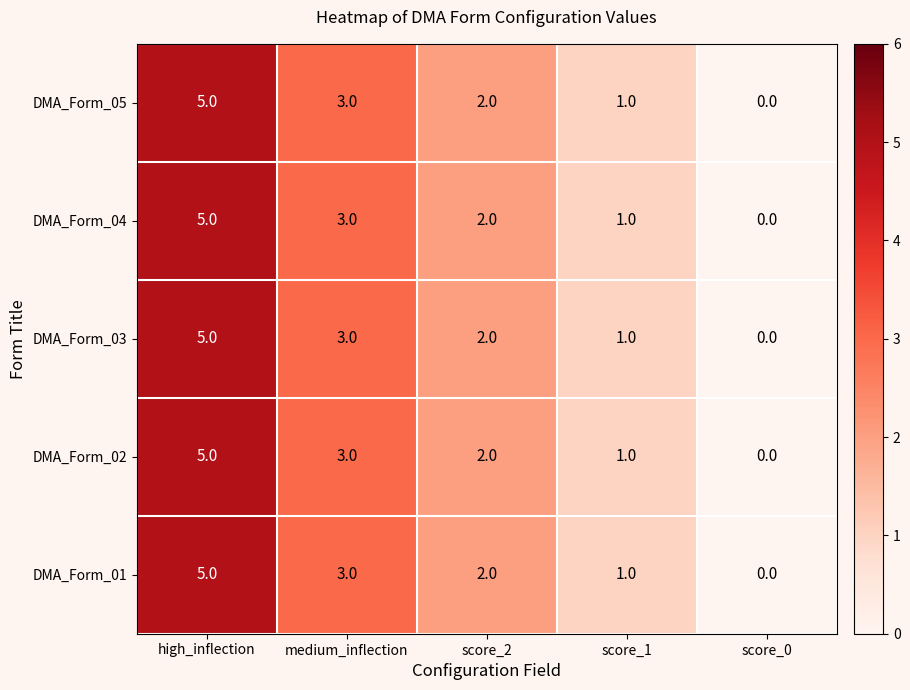

How many DMA_Form_01 values are between 1 and 3?

3